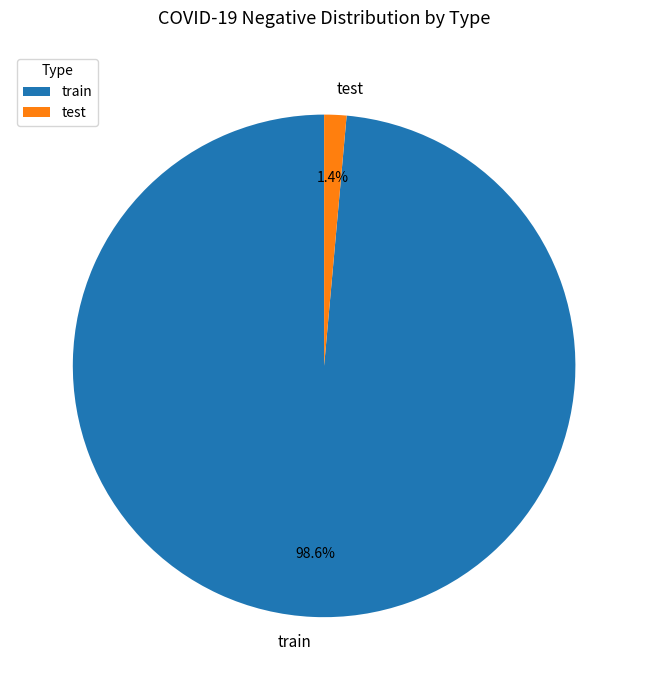

Does any single category account for the majority?

Yes